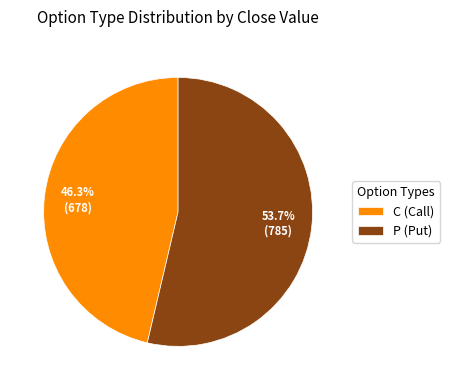

Which slice is the smallest?

C